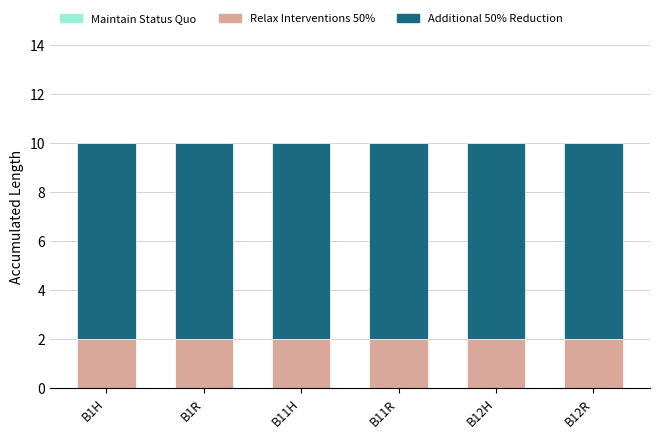

Does the chart contain stacked bars?

Yes